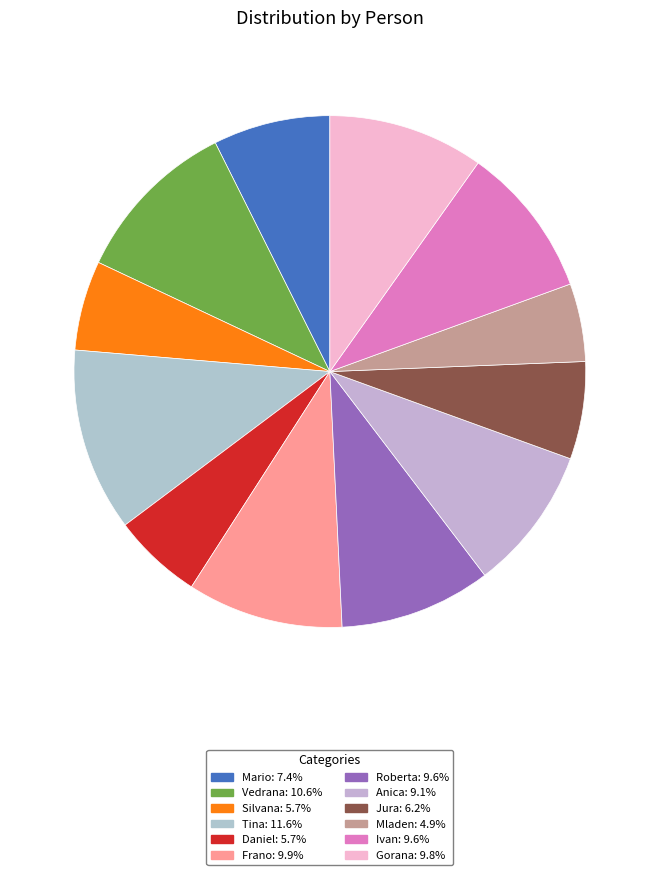

What is the change in value from Tina to Frano?

-70